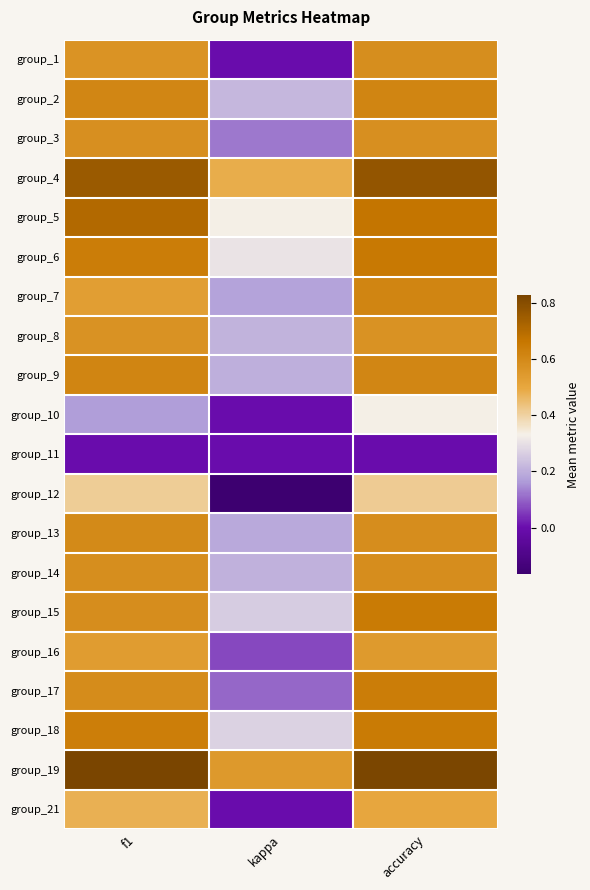

Which label corresponds to the largest value in the chart?

f1